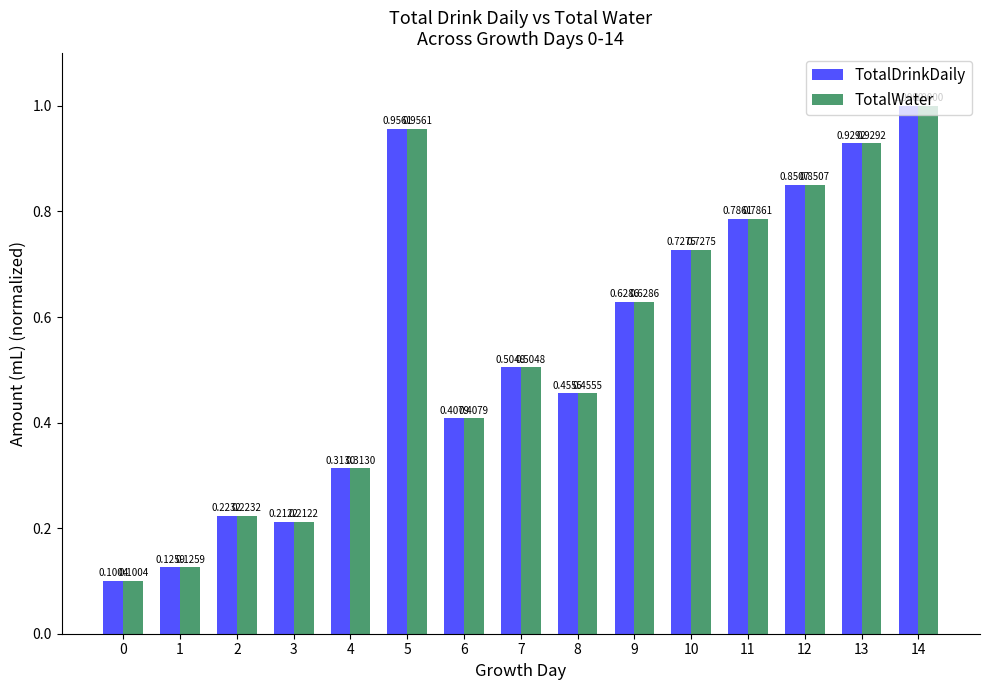

What is the total value across all series at 9?

1.3